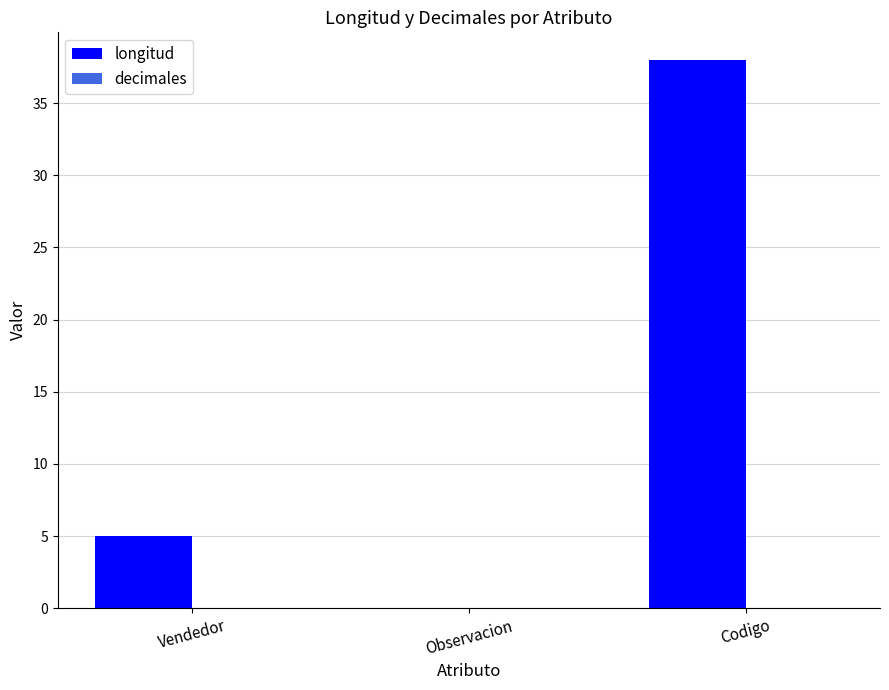

Between Codigo and Observacion, which is larger?

Codigo